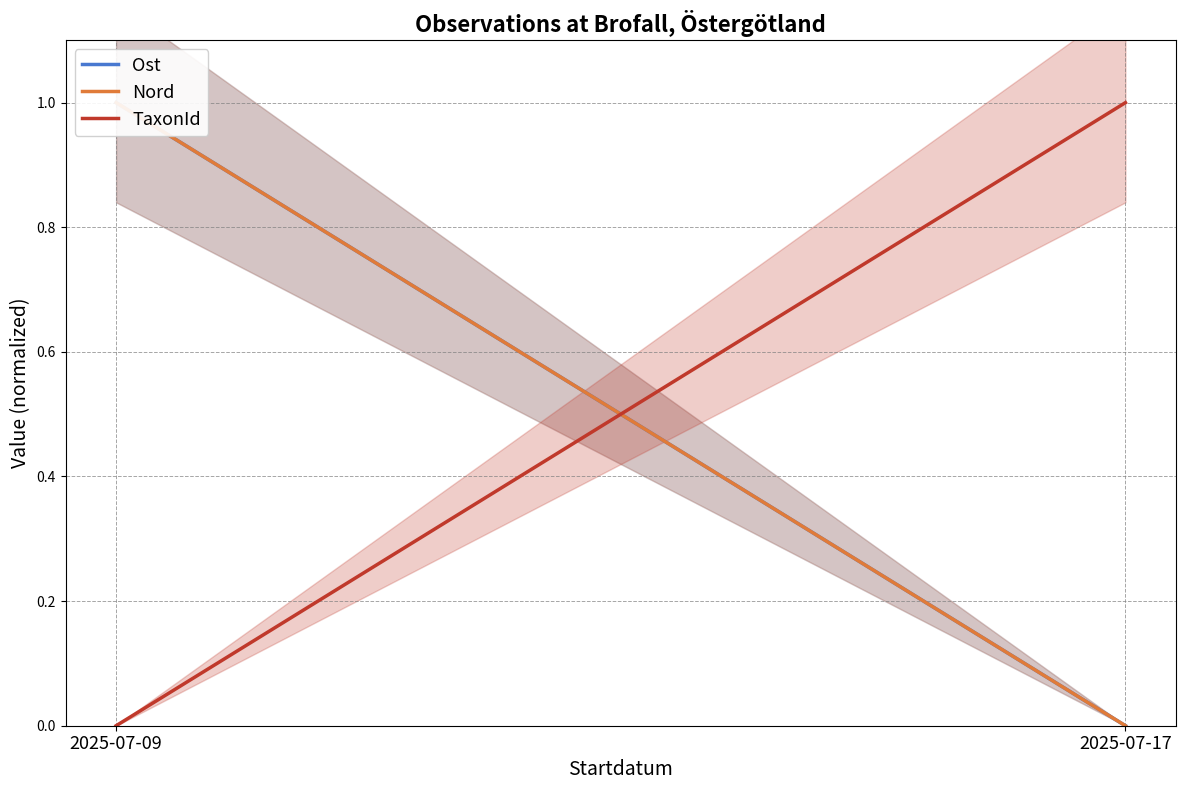

Does the chart display data point markers on the line(s)?

No